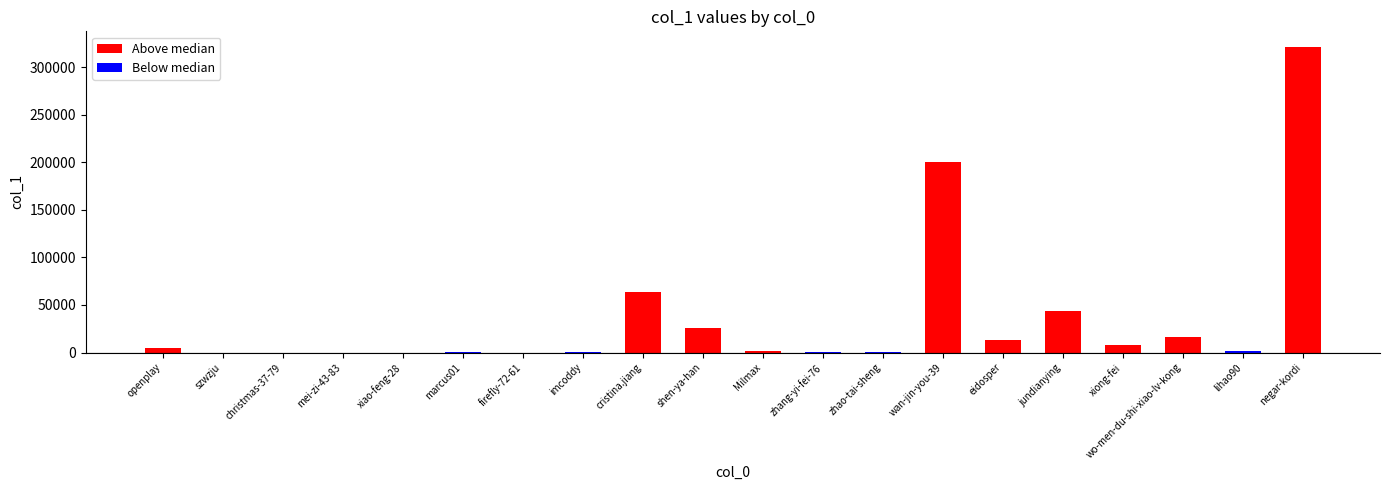

Which label corresponds to the largest value in the chart?

negar-kordi